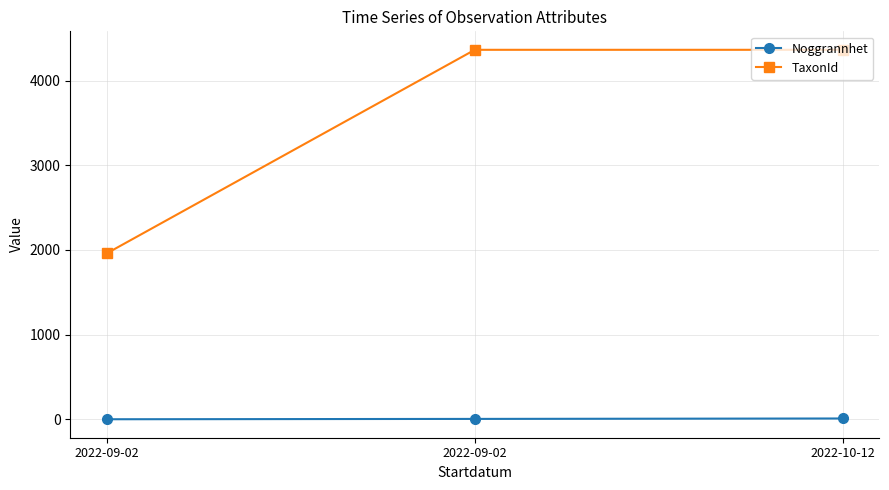

How many series are shown in this chart?

2